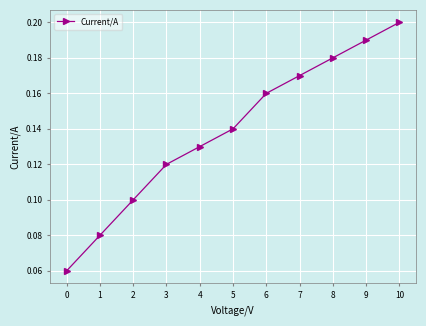

List the labels in order of value, smallest first.

0, 1, 2, 3, 4, 5, 6, 7, 8, 9, 10